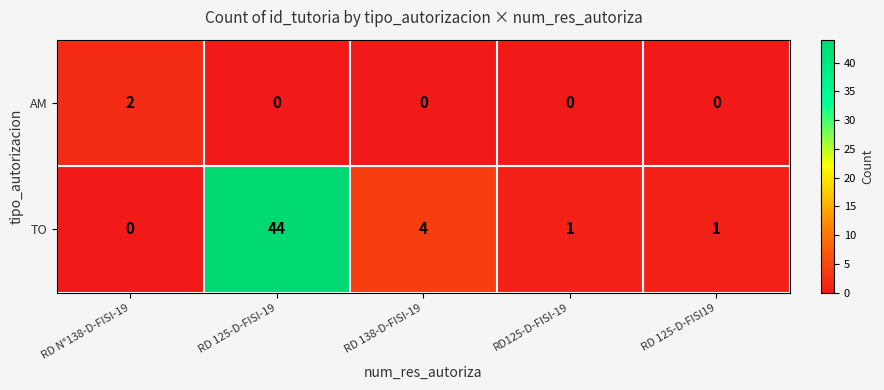

At which category is the sum across all series the highest?

RD 125-D-FISI-19